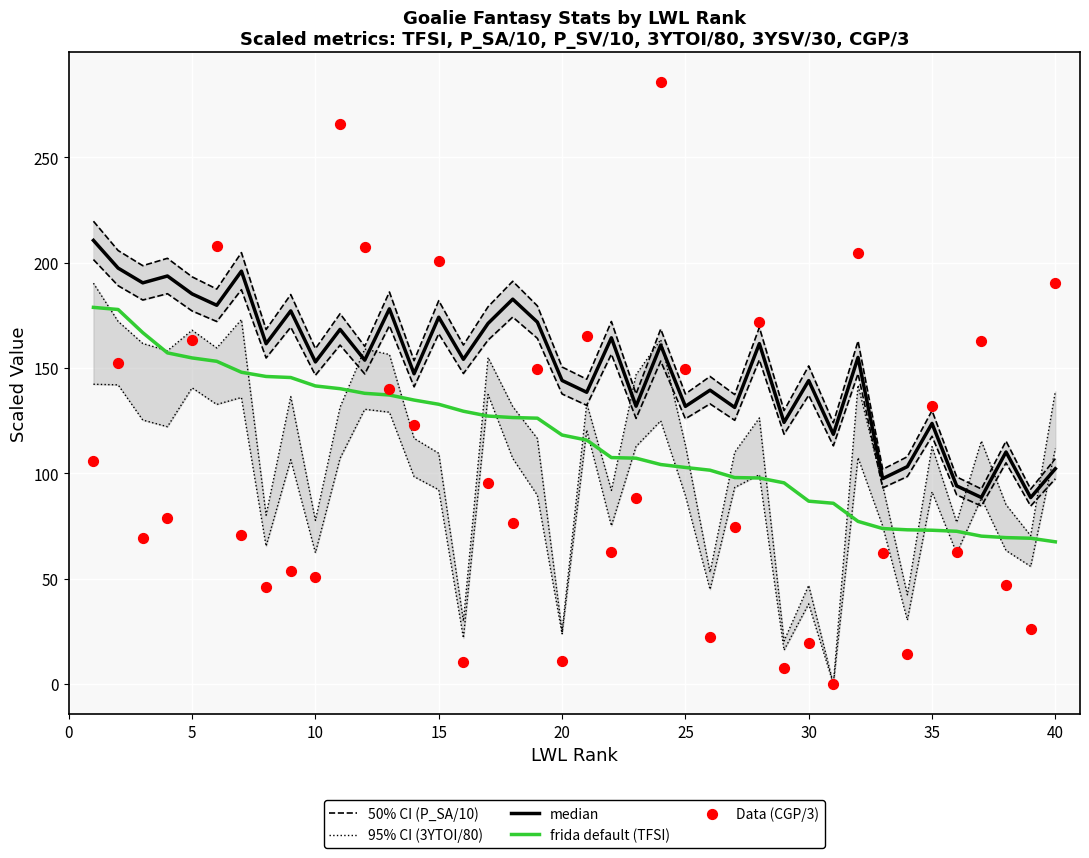

At how many categories does at least one series exceed 129?

34